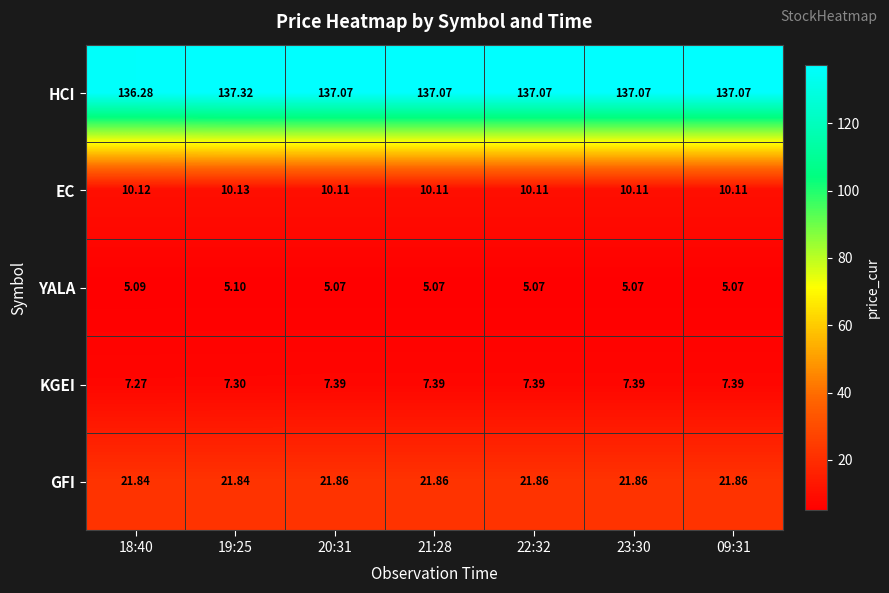

Is the value of YALA at 09:31 greater than the value of KGEI at 21:28?

No